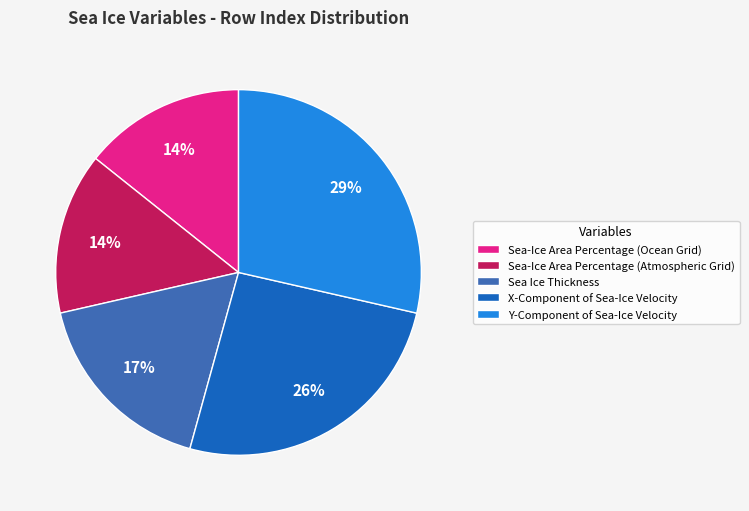

Between Sea-Ice Area Percentage (Ocean Grid) and Sea Ice Thickness, which is larger?

Sea Ice Thickness